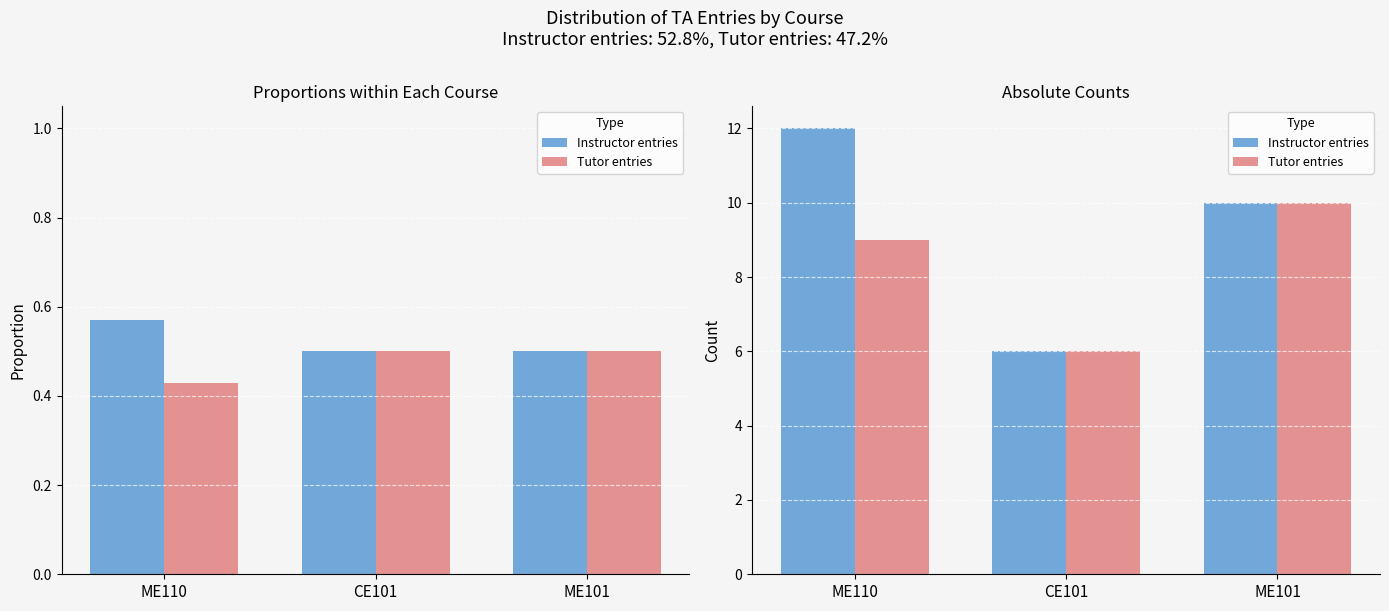

Which category has the highest value across all series?

ME110